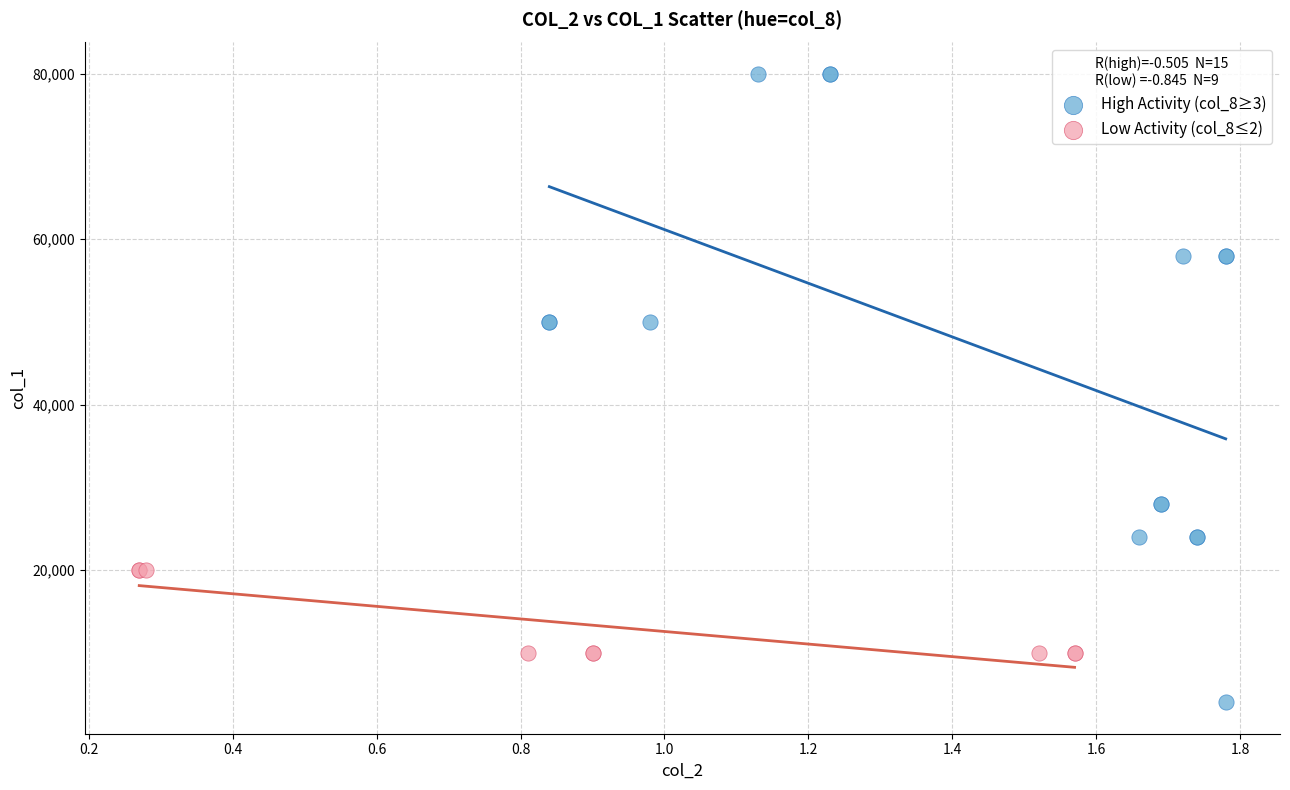

Which series has the widest spread of Y values?

High Activity (col_8≥3)